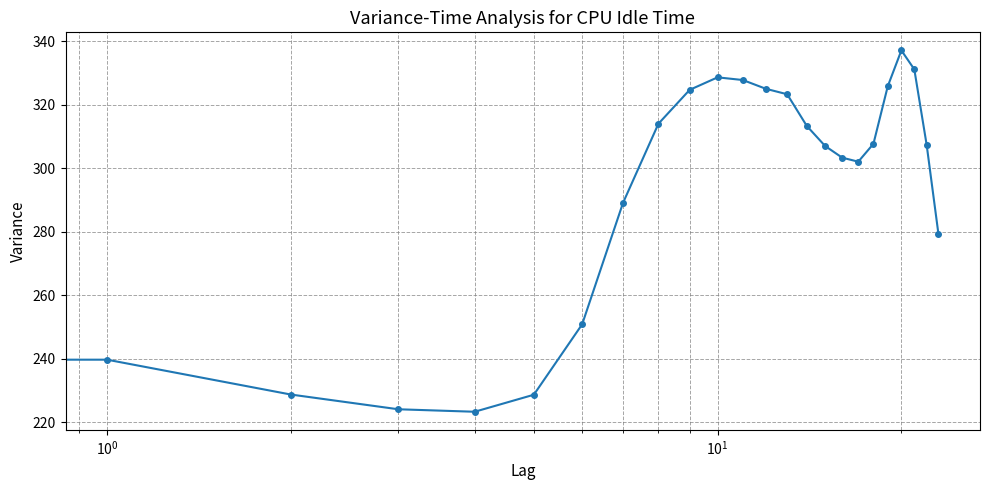

What is the minimum value shown in the chart?

223.3